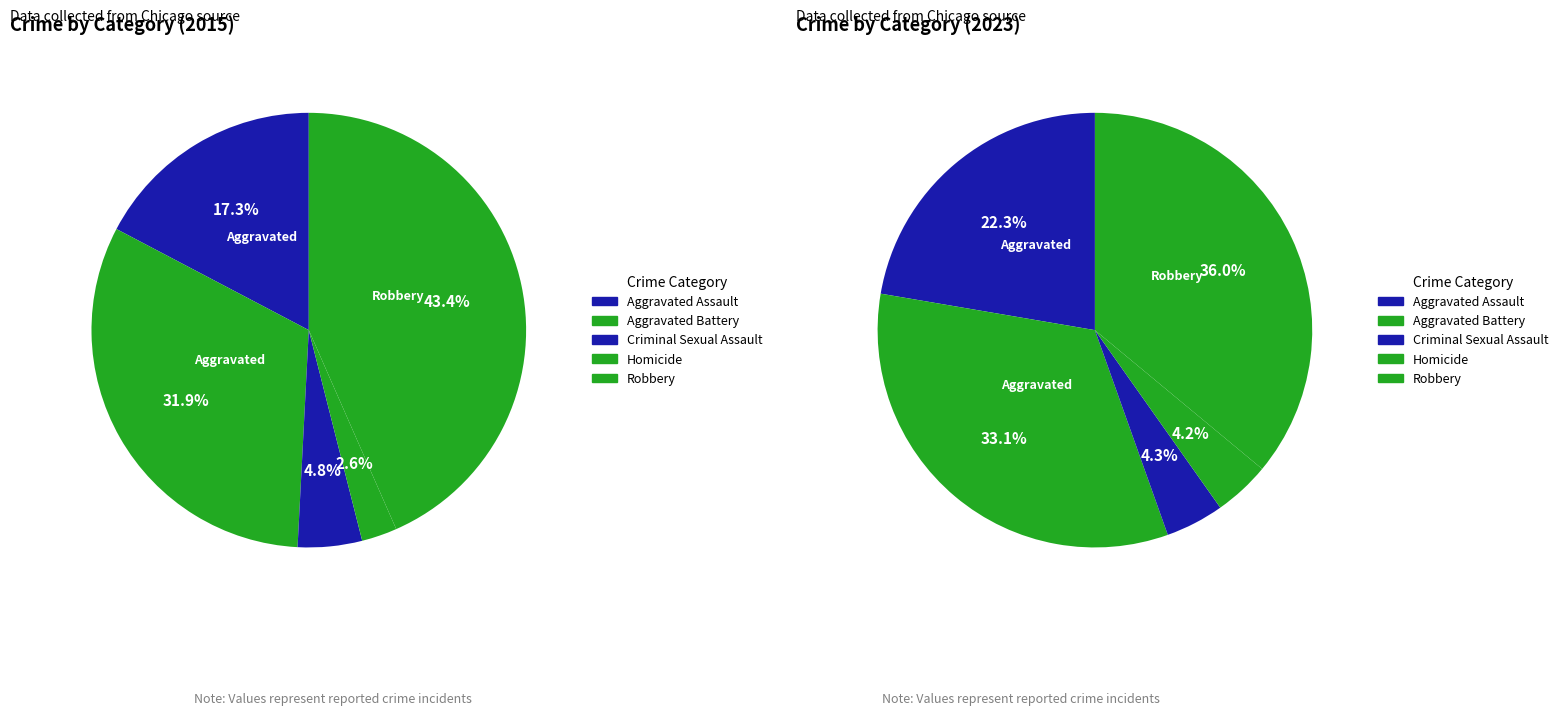

What portion of the pie excludes 2?

95.2%